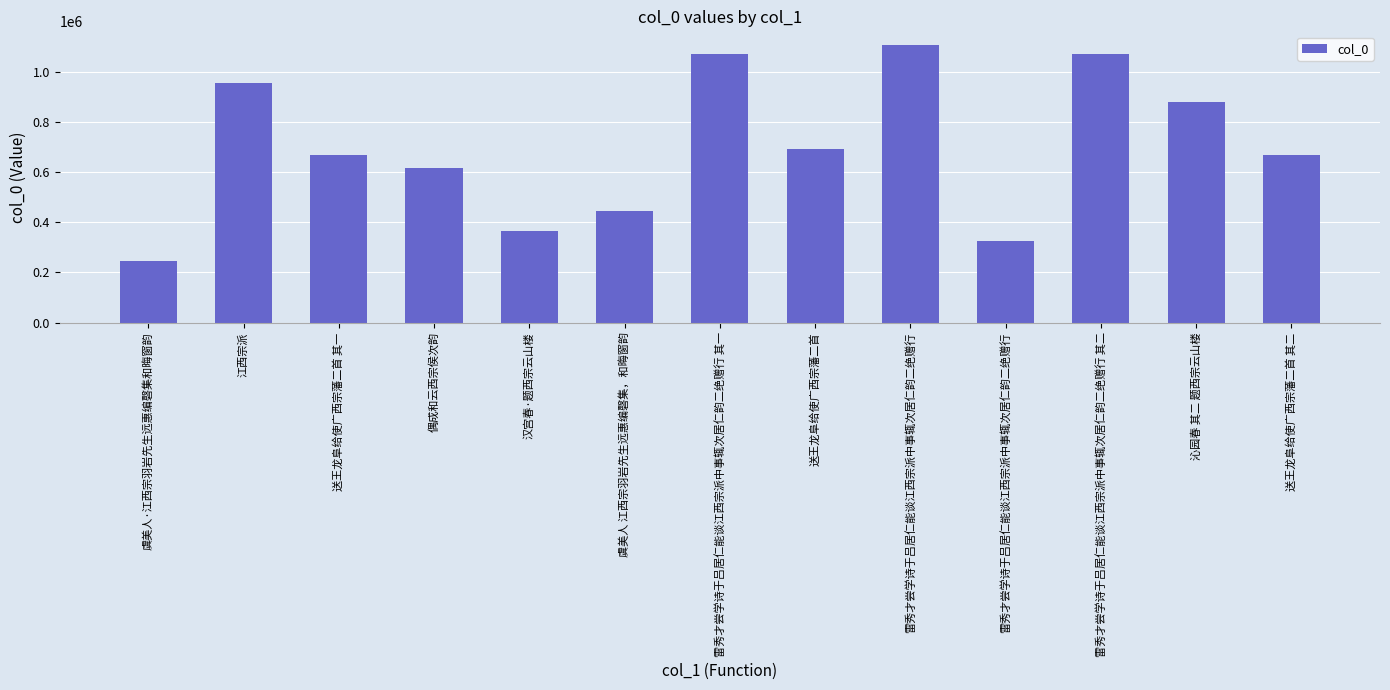

Reading left to right, list all the values displayed in this chart.

虞美人·江西宗羽岩先生远惠编磬集和晦窗韵=246404	江西宗派=957850	送王龙阜给使广西宗藩二首 其一=669172	偶成和云西宗侯次韵=617247	汉宫春·题西宗云山楼=367001	虞美人 江西宗羽岩先生远惠编磬集，和晦窗韵=444463	雷秀才尝学诗于吕居仁能谈江西宗派中事辄次居仁韵二绝赠行 其一=1073140	送王龙阜给使广西宗藩二首=693207	雷秀才尝学诗于吕居仁能谈江西宗派中事辄次居仁韵二绝赠行=1106689	雷秀才尝学诗于吕居仁能谈江西宗派中事辄次居仁韵二绝赠行=324299	雷秀才尝学诗于吕居仁能谈江西宗派中事辄次居仁韵二绝赠行 其二=1073141	沁园春 其二 题西宗云山楼=880681	送王龙阜给使广西宗藩二首 其二=669173